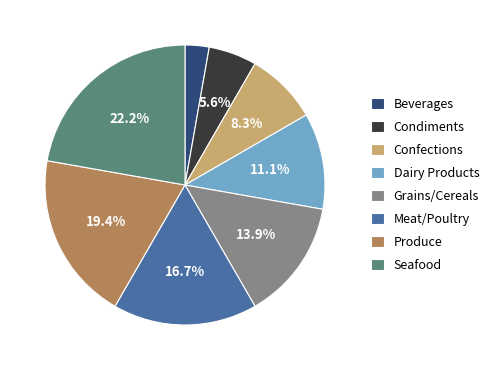

What is the largest slice in the pie chart?

Seafood